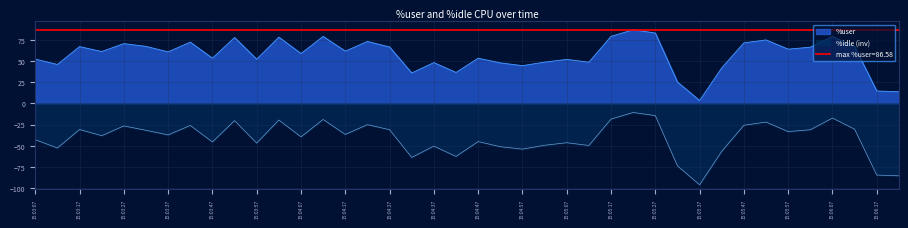

True or false: %idle has more than 0 interior local peaks.

True